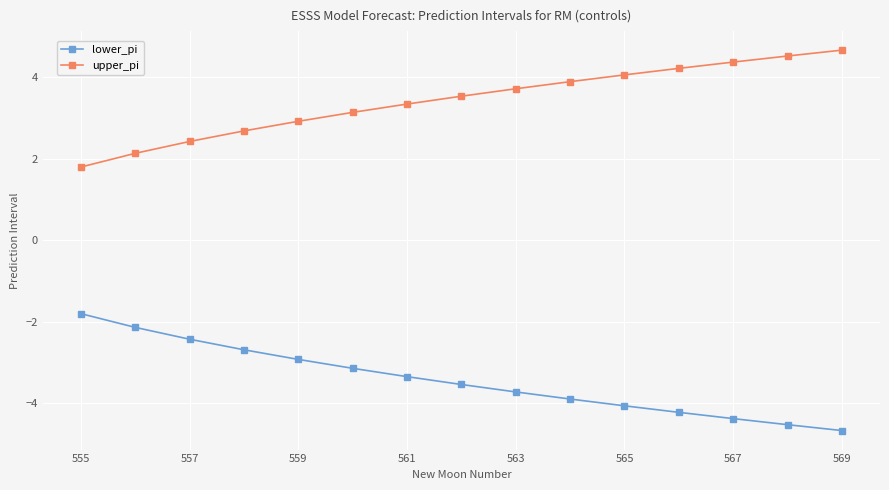

What is the minimum value for upper_pi?

1.8